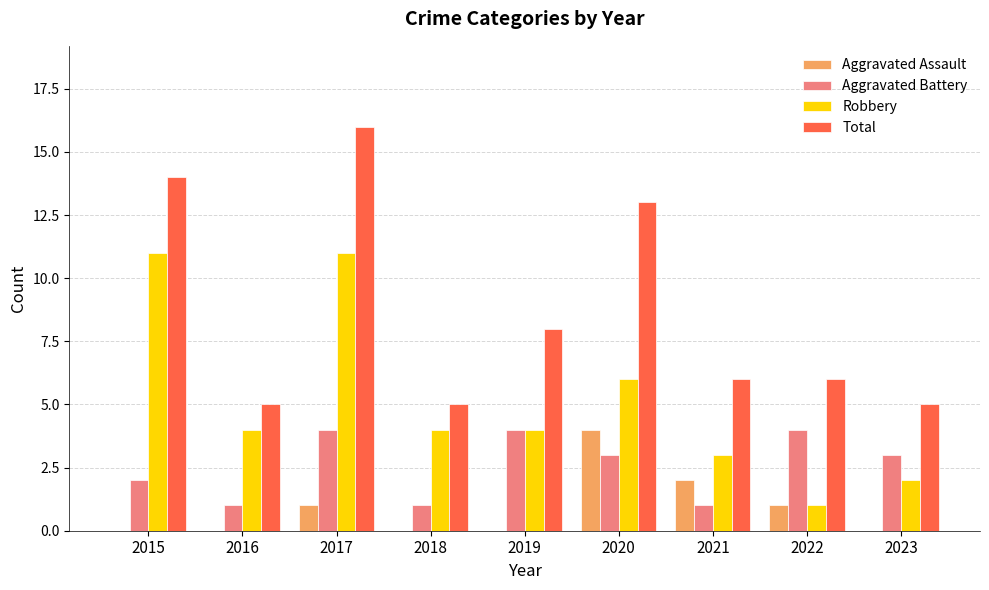

What is the sum of all Robbery values?

46